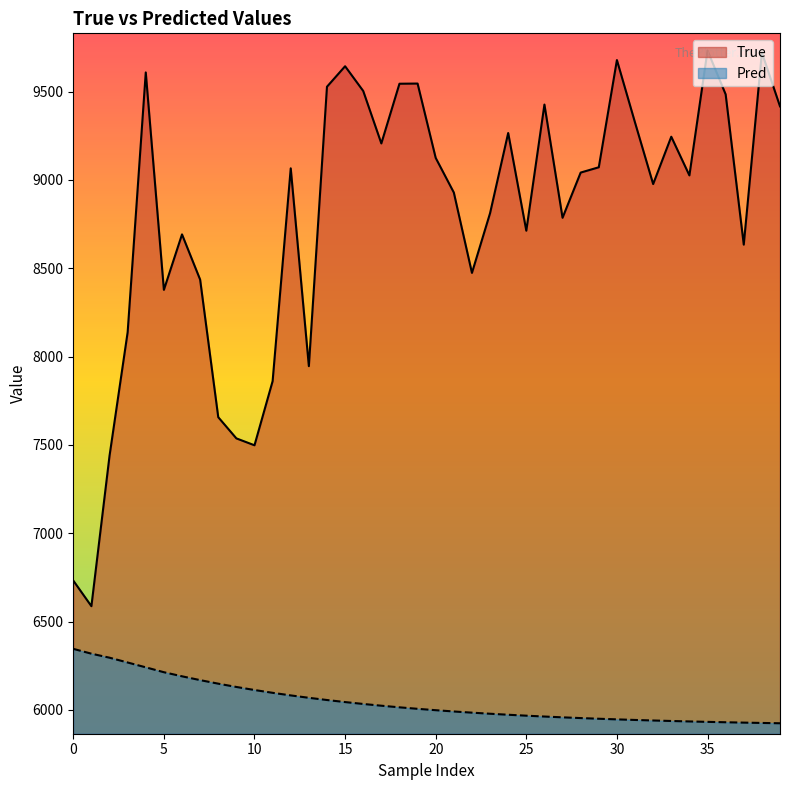

Rank the series by their maximum value, from lowest to highest.

Pred, True